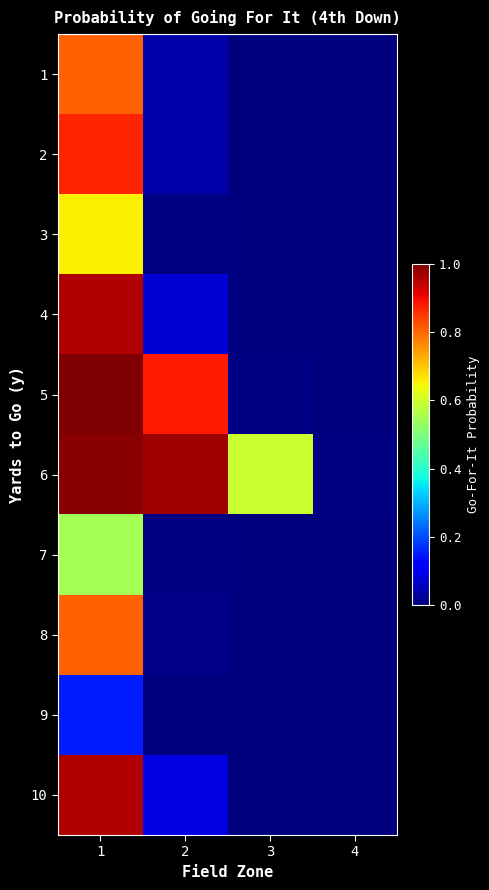

Reading left to right, transcribe all the data shown in this chart.

1: 1=0.8	2=0.0	3=0.0	4=0.0
2: 1=0.9	2=0.0	3=0.0	4=0.0
3: 1=0.7	2=0.0	3=0.0	4=0.0
4: 1=1.0	2=0.1	3=0.0	4=0.0
5: 1=1.0	2=0.9	3=0.0	4=0.0
6: 1=1.0	2=1.0	3=0.6	4=0.0
7: 1=0.5	2=0.0	3=0.0	4=0.0
8: 1=0.8	2=0.0	3=0.0	4=0.0
9: 1=0.2	2=0.0	3=0.0	4=0.0
10: 1=1.0	2=0.1	3=0.0	4=0.0